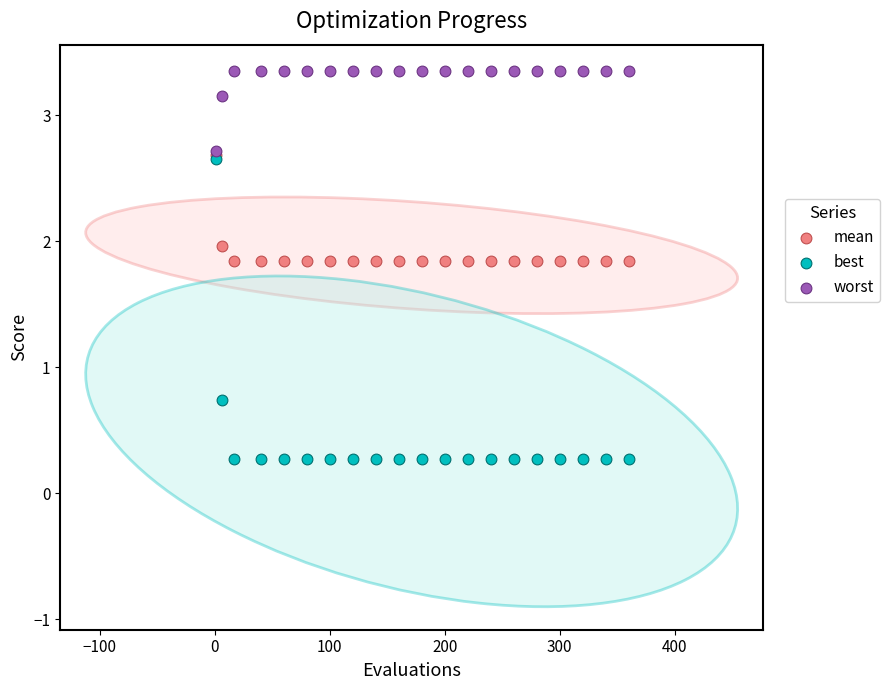

In the best series, what Y value is closest to 1?

0.7